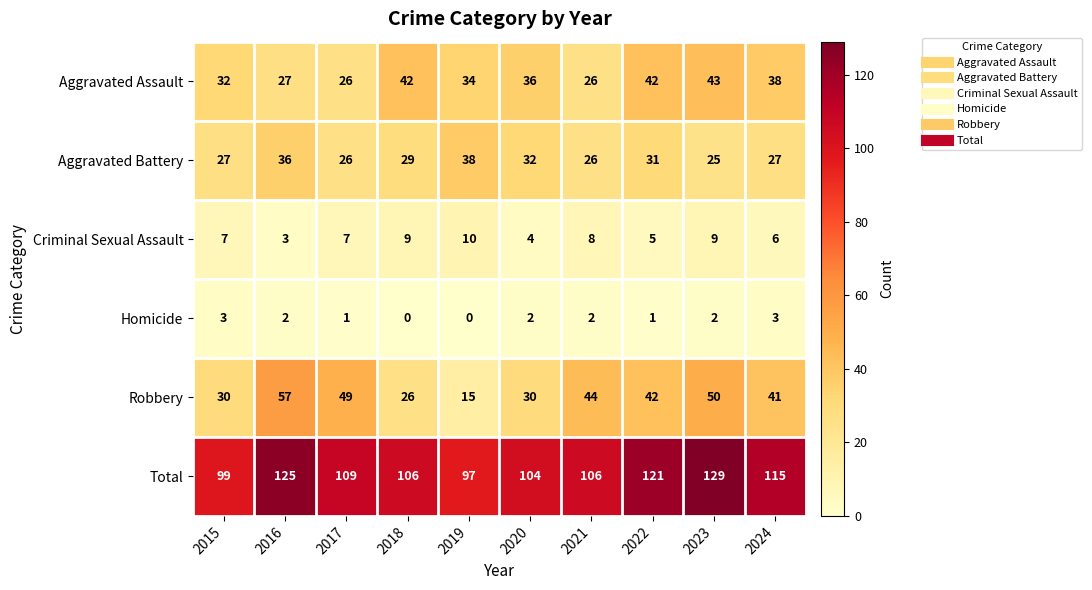

Which series has the largest range (max minus min)?

Robbery